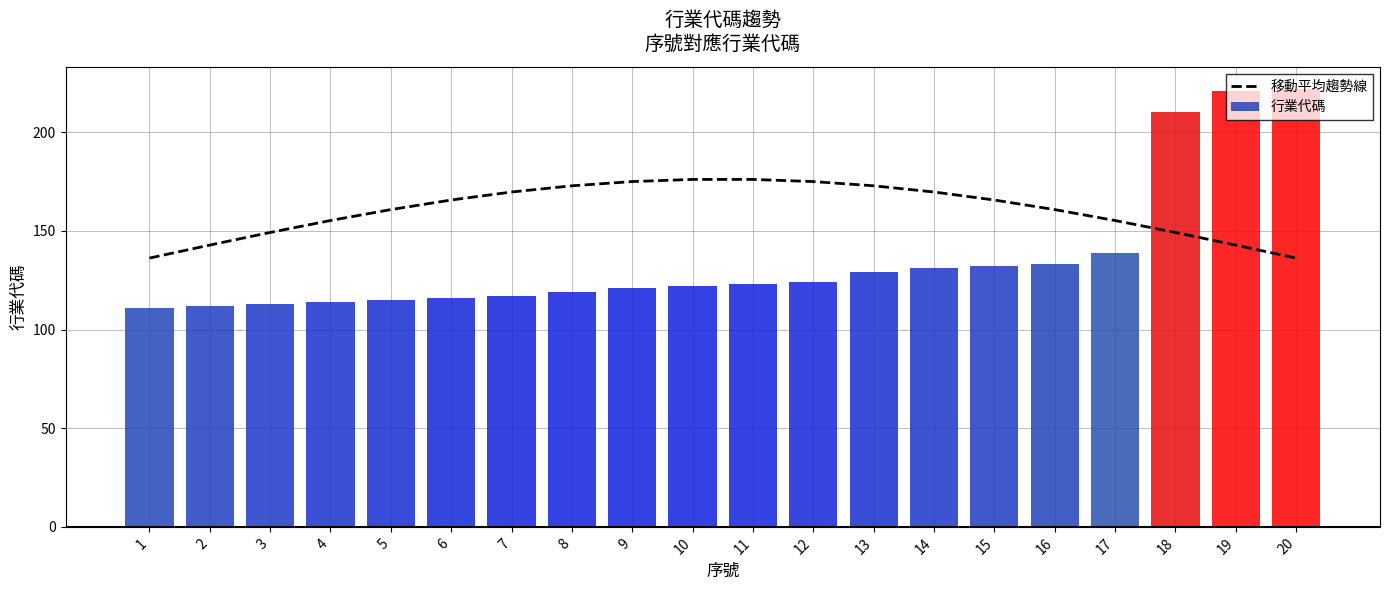

Which has a higher value, 15 or 5?

15